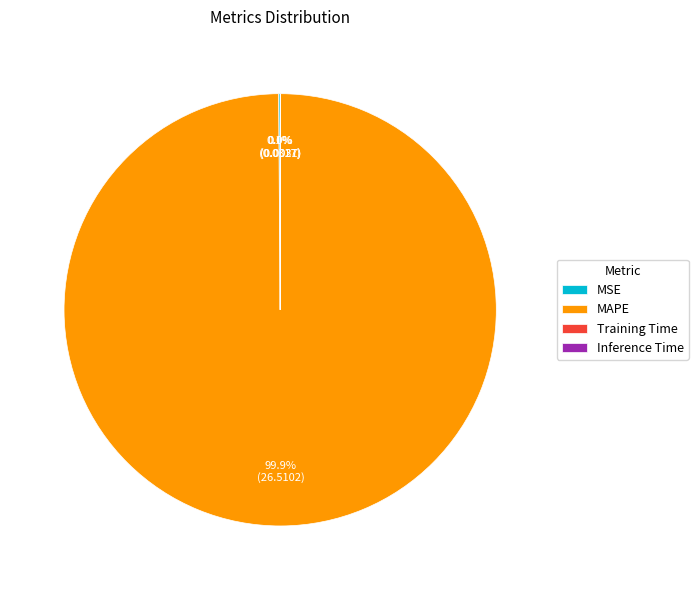

Which slice is the largest?

MAPE